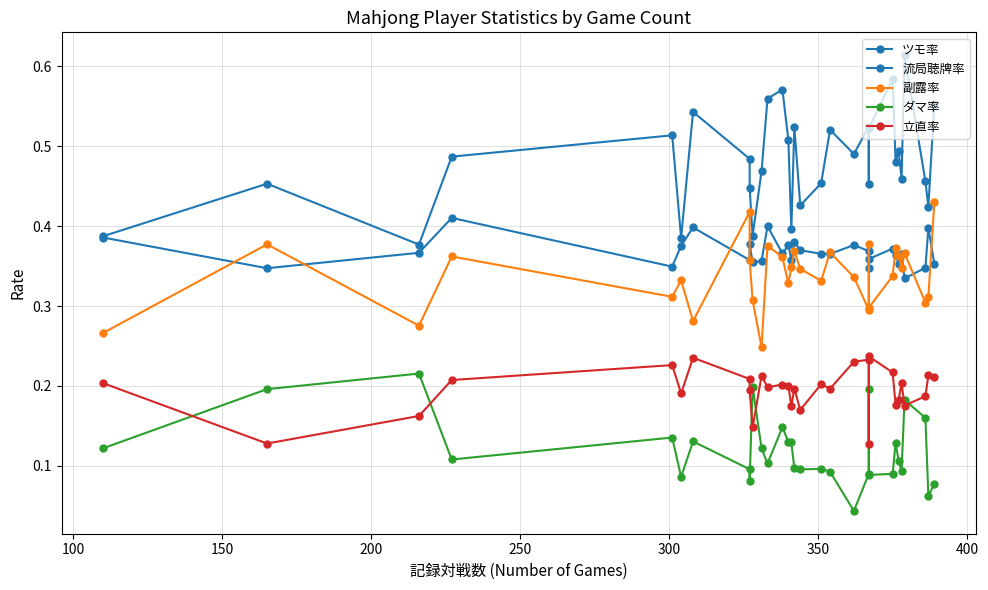

What is the average value of the ダマ率 series?

0.1